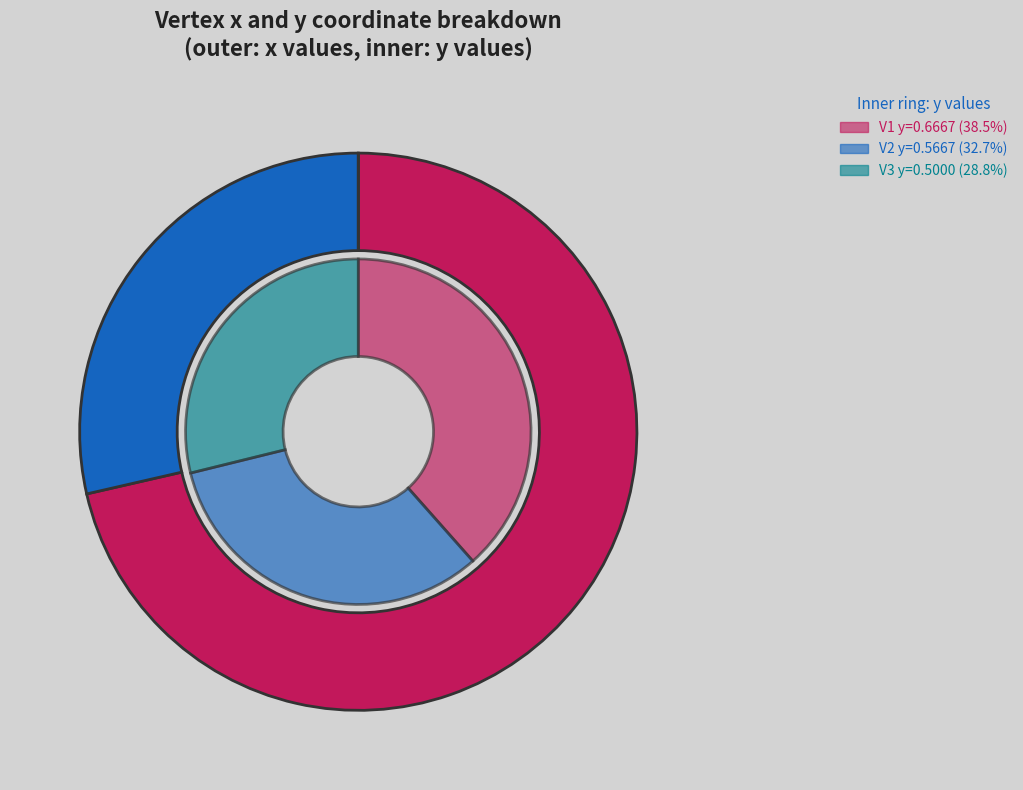

What is the smallest slice in the pie chart?

V3